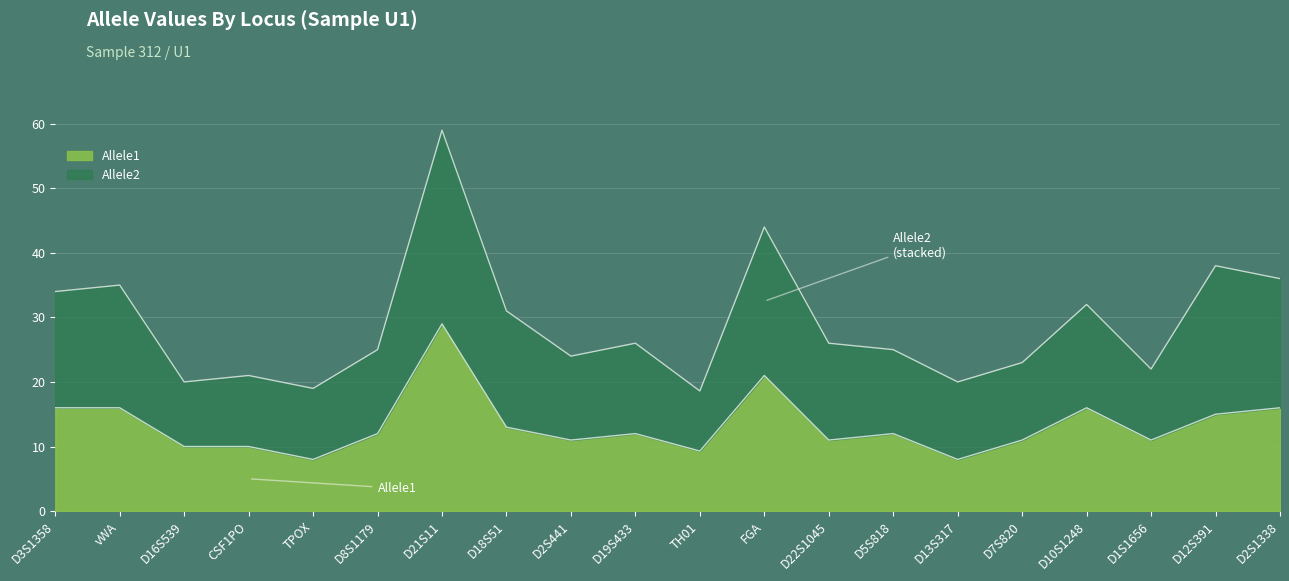

What is the total value across all series at vWA?

35.0